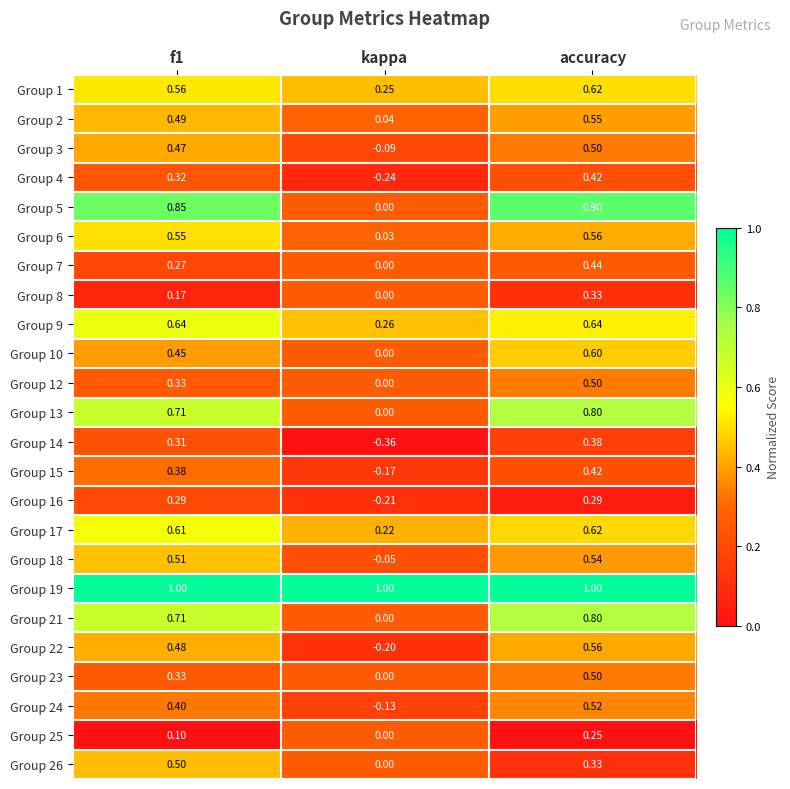

Where is Group 22 nearest to the value 0?

kappa